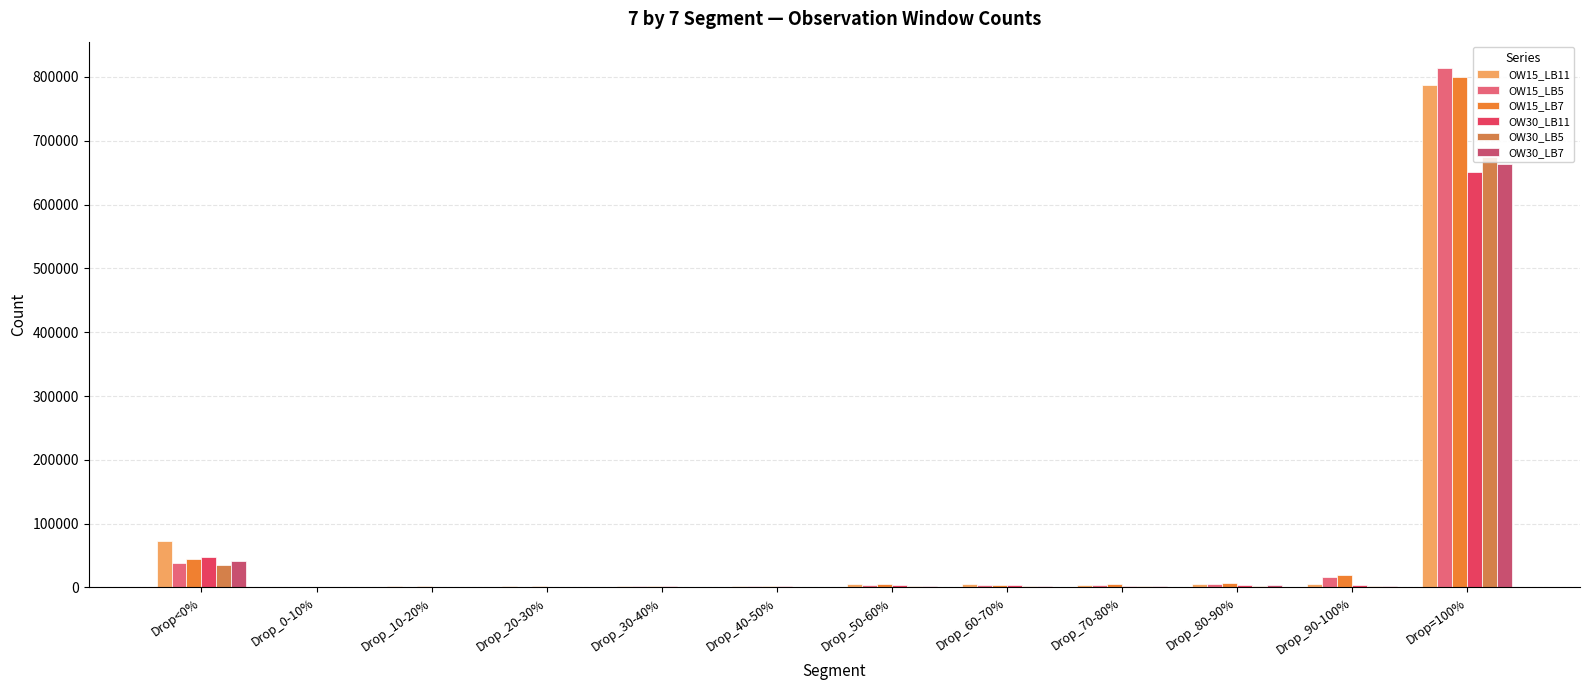

True or false: OW15_LB5 has a value of 5619 at Drop_60-70%.

False